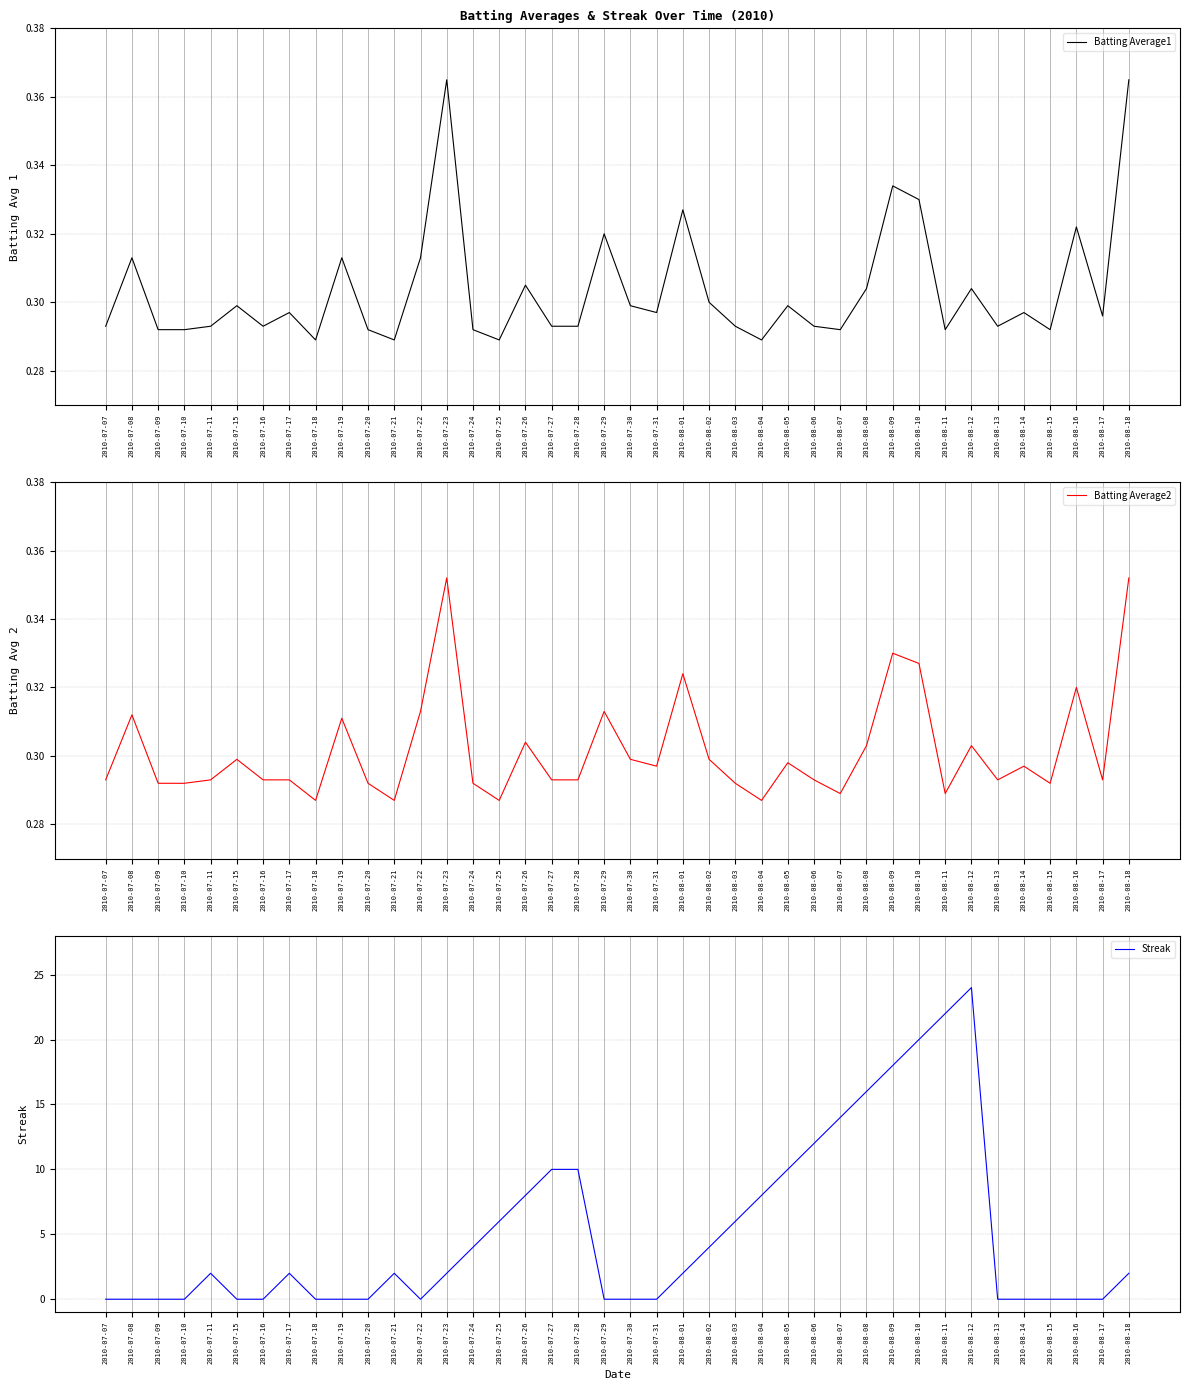

Is it true that Streak equals 7.2 at 2010-08-07?

False